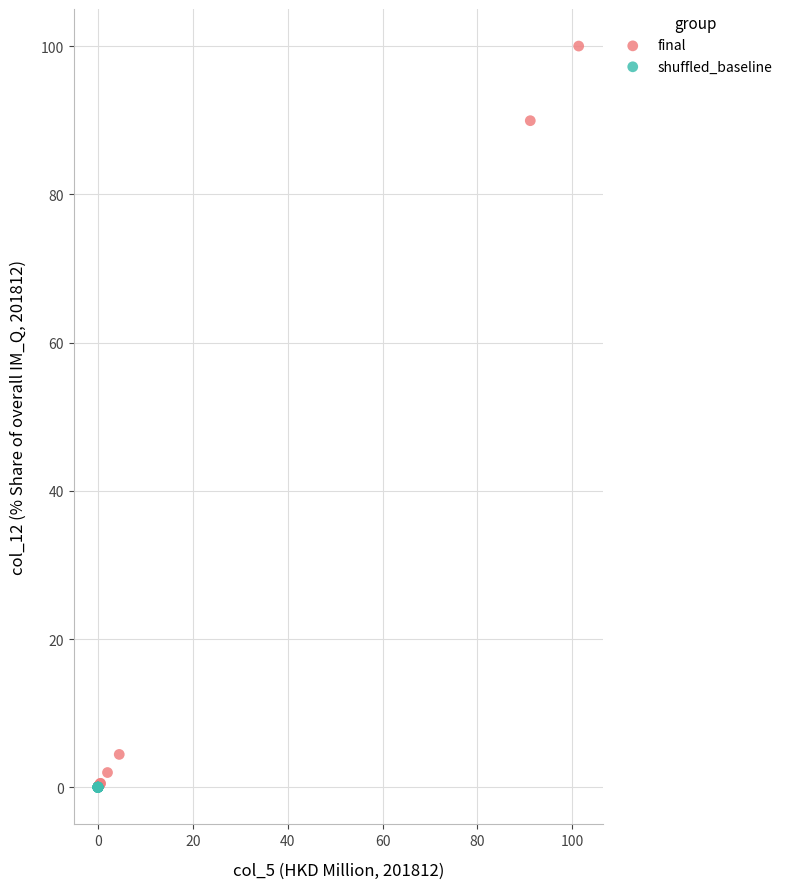

Which series has the largest Y range (max minus min)?

final